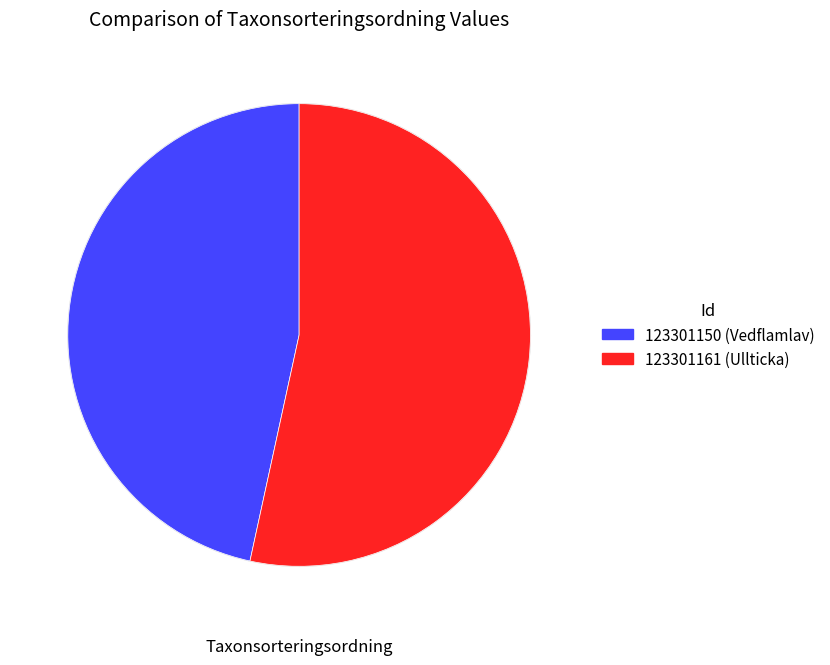

Which slice is the largest?

123301161